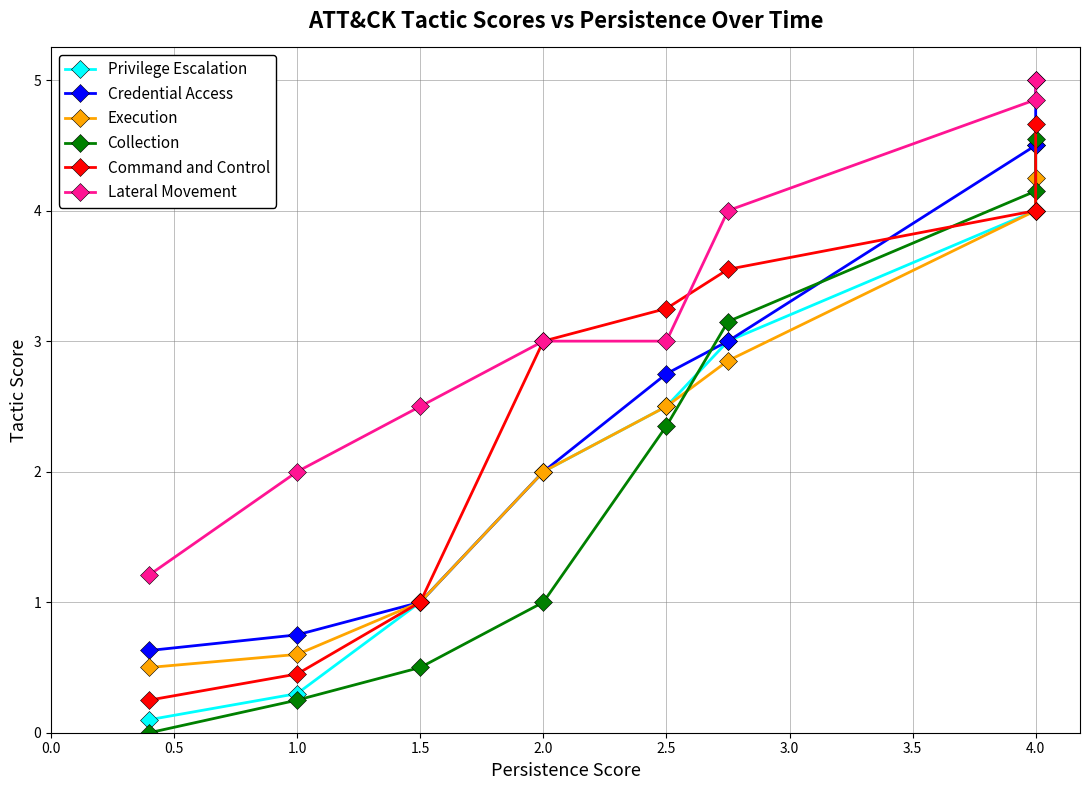

What is the sum of all Command and Control values?

20.2